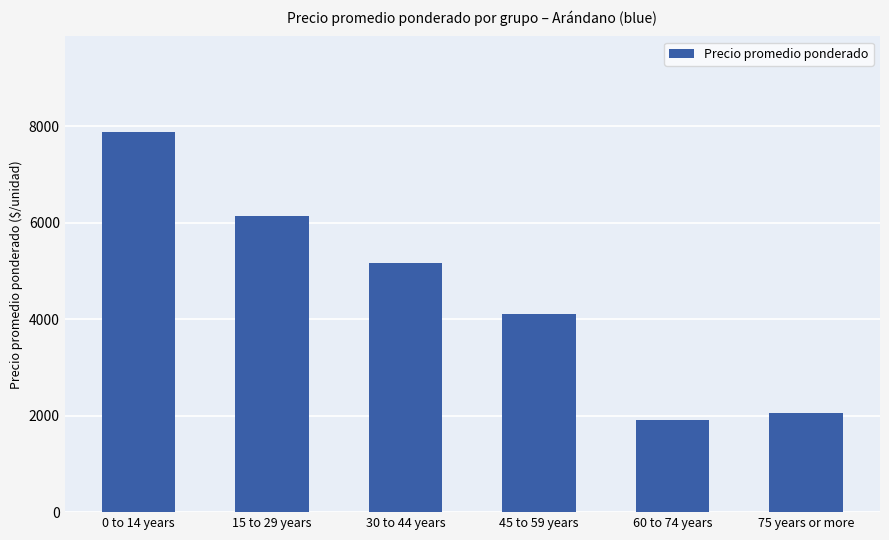

Rank the categories by value from lowest to highest.

60 to 74 years, 75 years or more, 45 to 59 years, 30 to 44 years, 15 to 29 years, 0 to 14 years